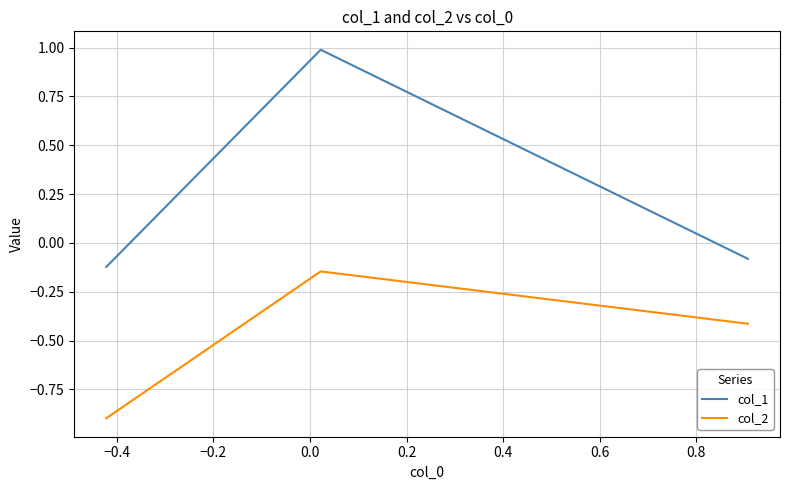

Which series has the largest range (max minus min)?

col_1